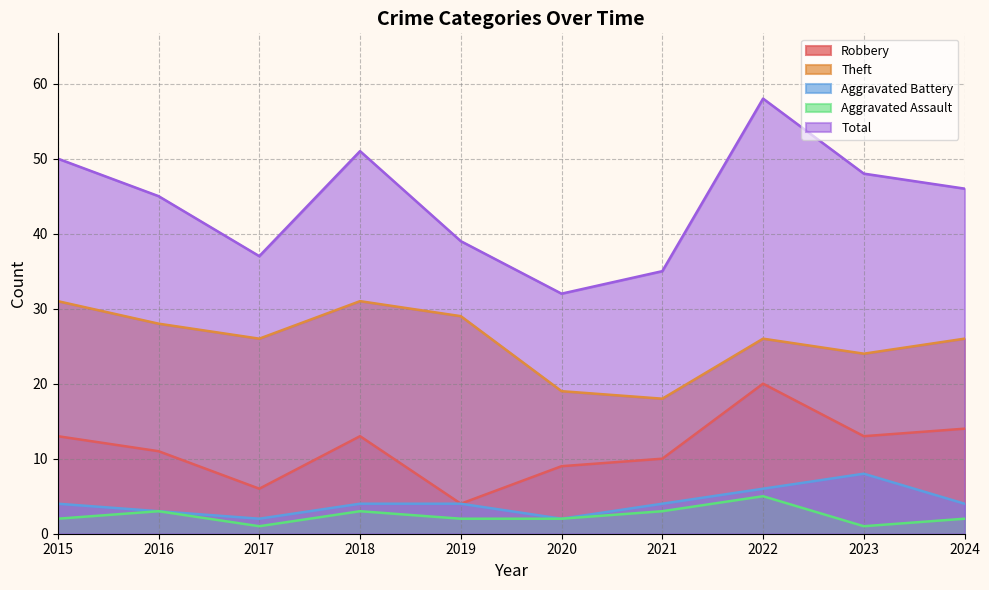

What is the sum of the Aggravated Battery values at 2021 and 2024?

8